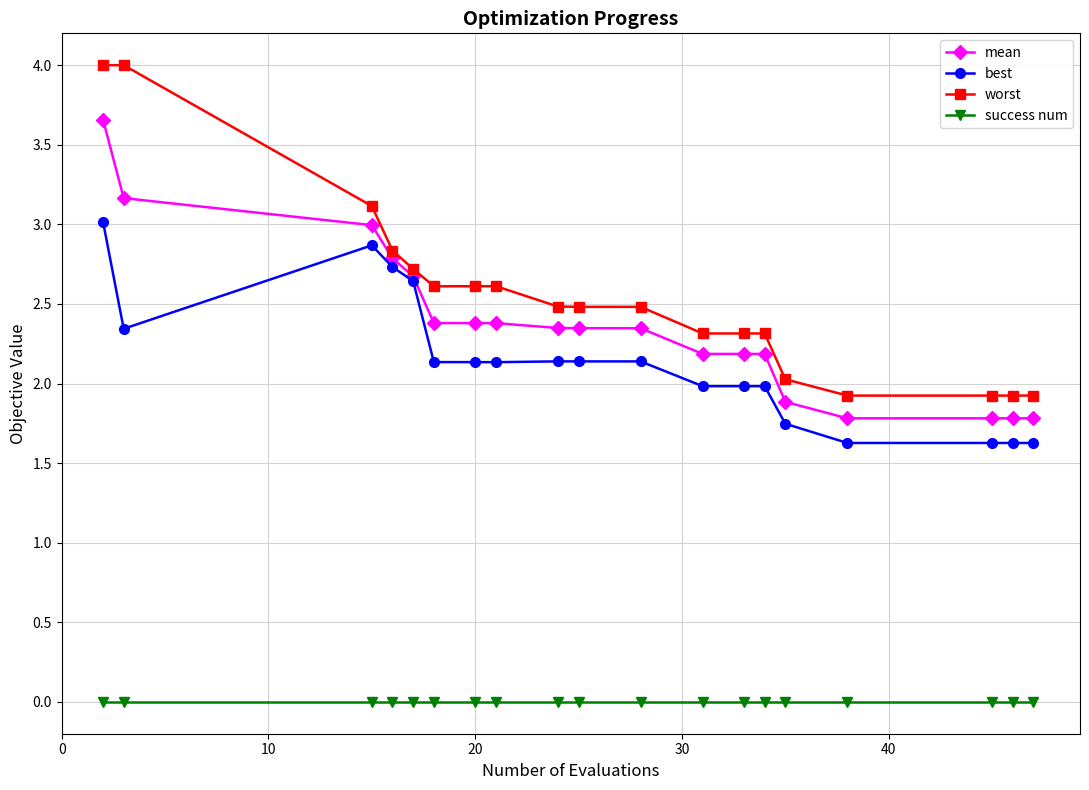

True or false: worst and success num intersect in this chart.

False